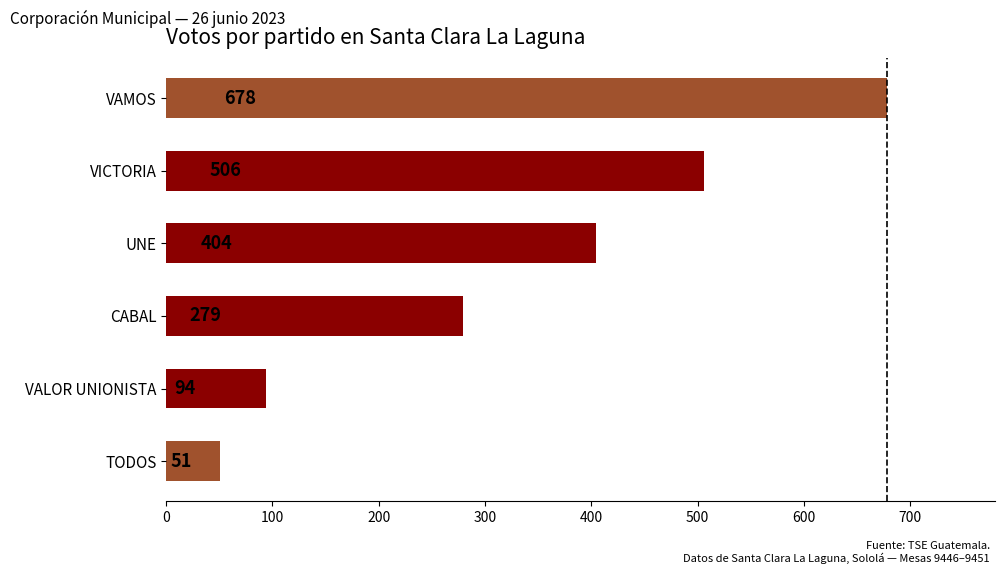

Where is the data nearest to the value 364?

UNE